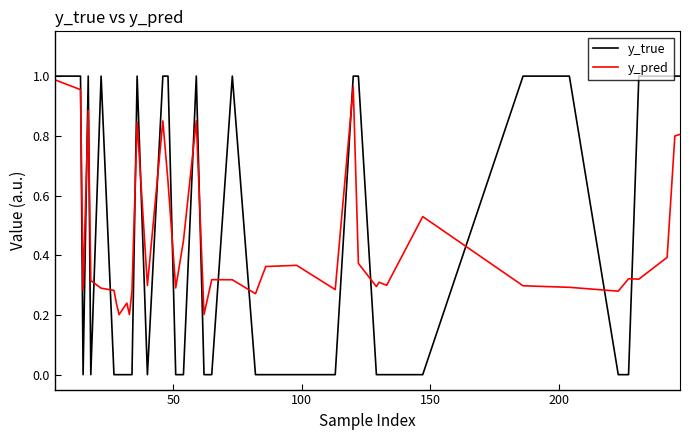

Which series ends up on top after the final intersection of y_pred and y_true?

y_true